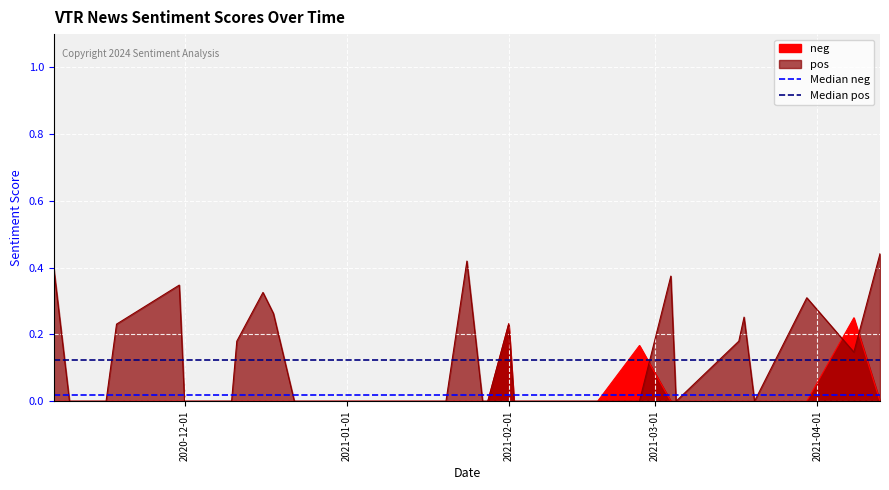

What is the total value across all series at 2020-12-01?

0.1